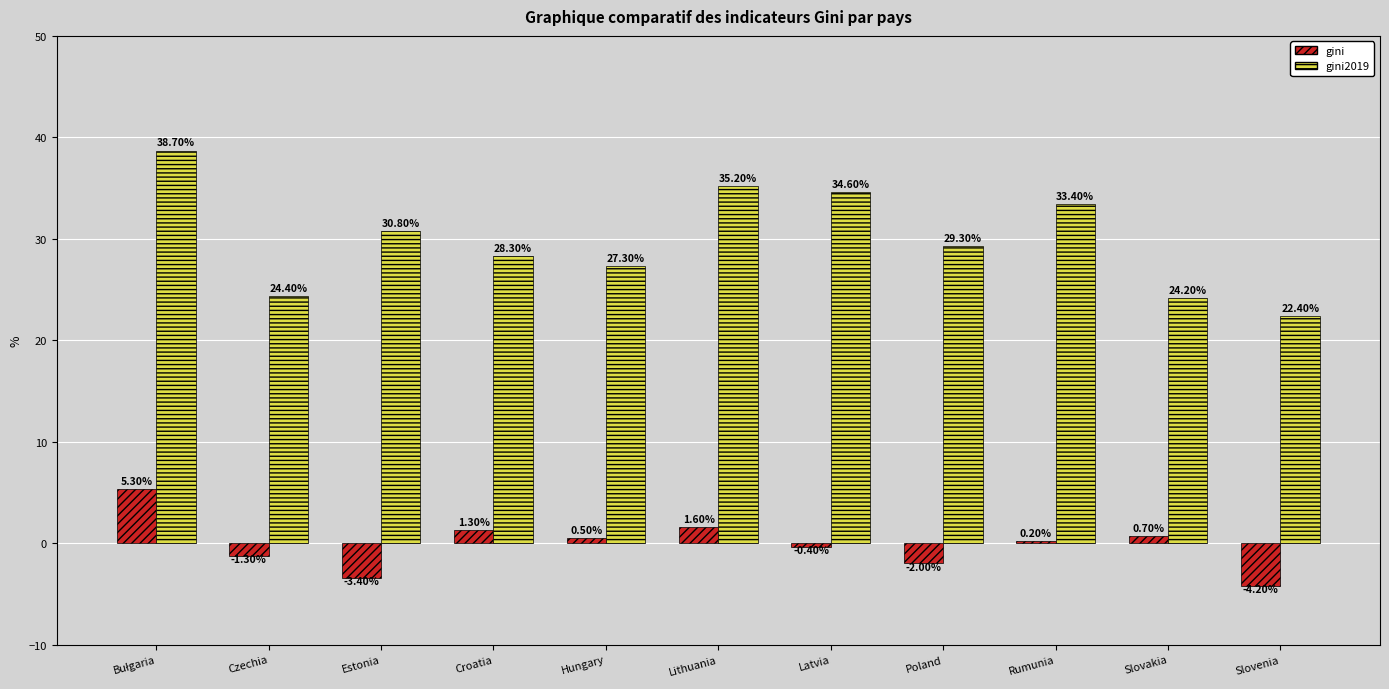

The value of gini2019 at Slovakia is 24.2. True or false?

True